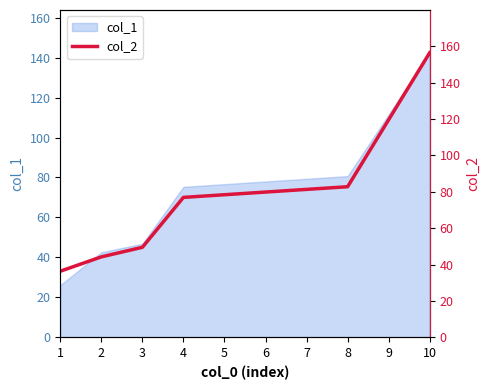

What is the maximum value for col_1?

142.5